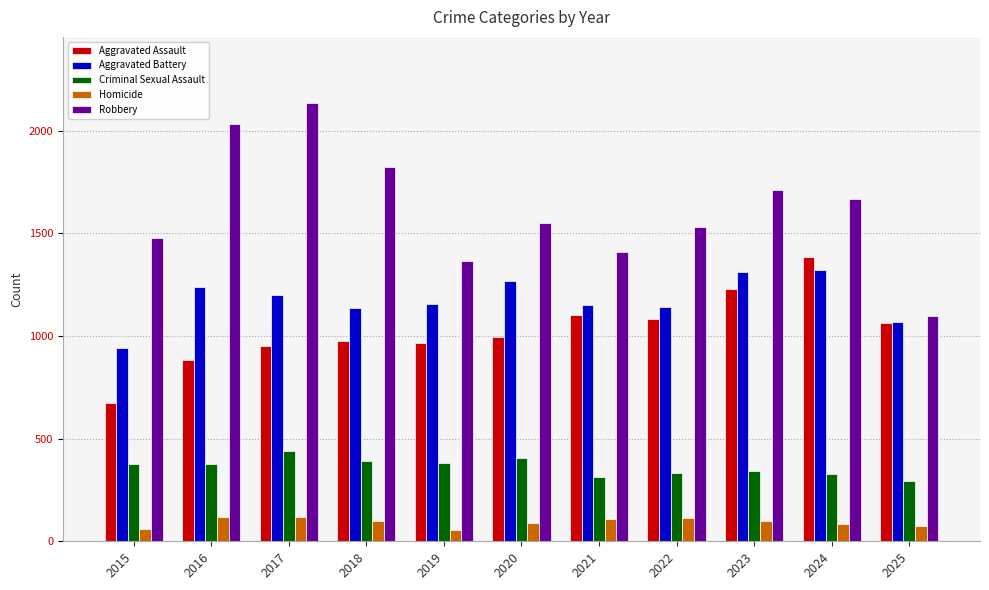

What is the sum of the Criminal Sexual Assault values at 2020 and 2017?

849